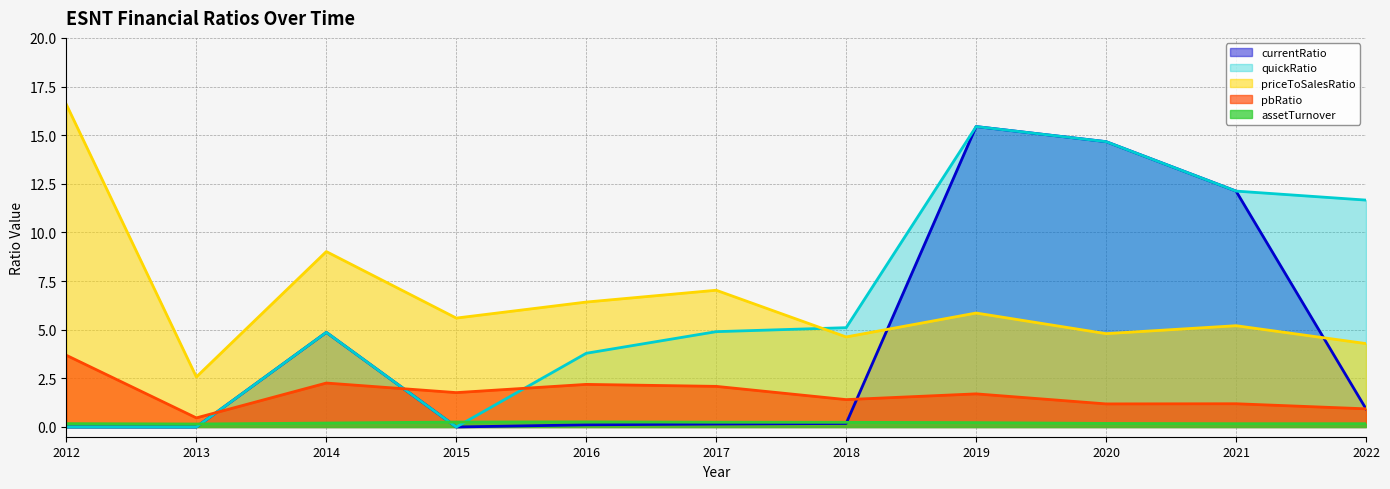

What is the maximum value shown in the chart?

16.6